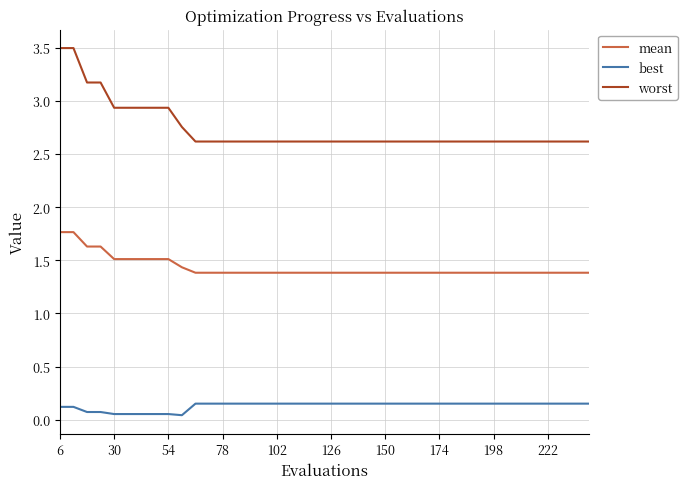

What are all the series names shown in the legend?

mean, best, worst